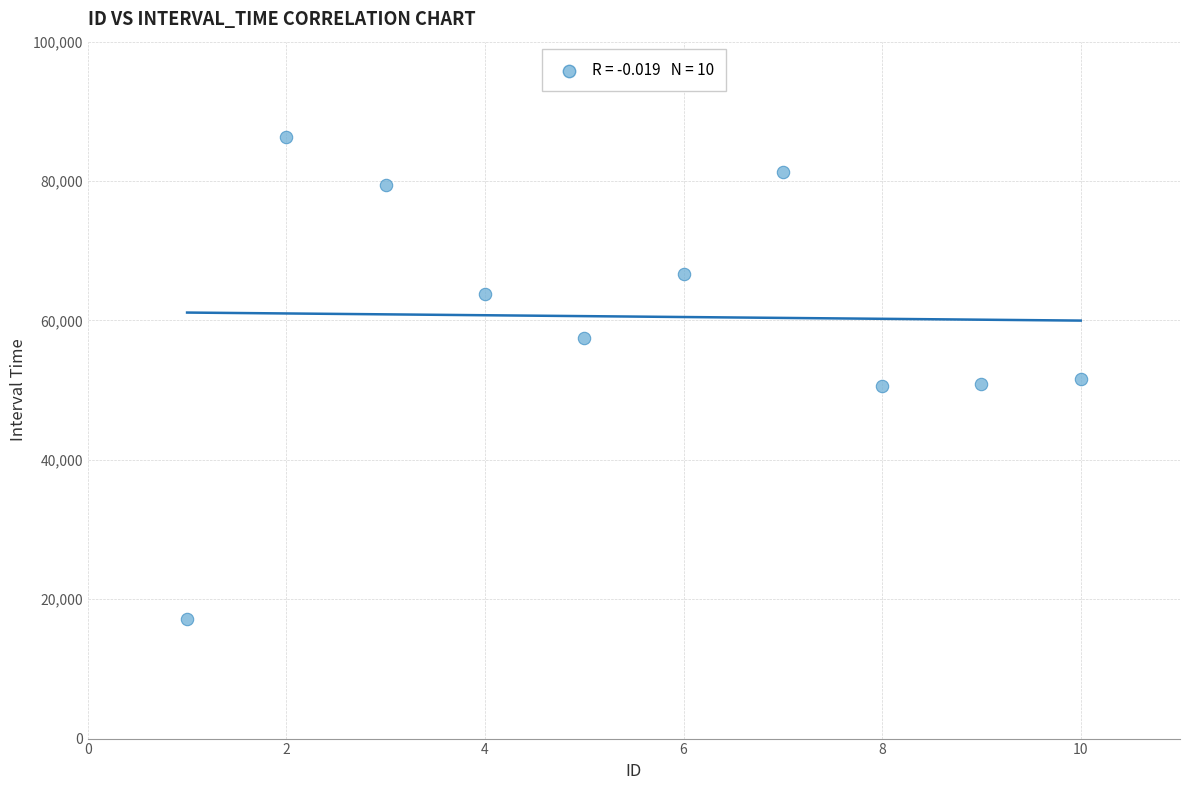

What is the range of X values (max minus min)?

9